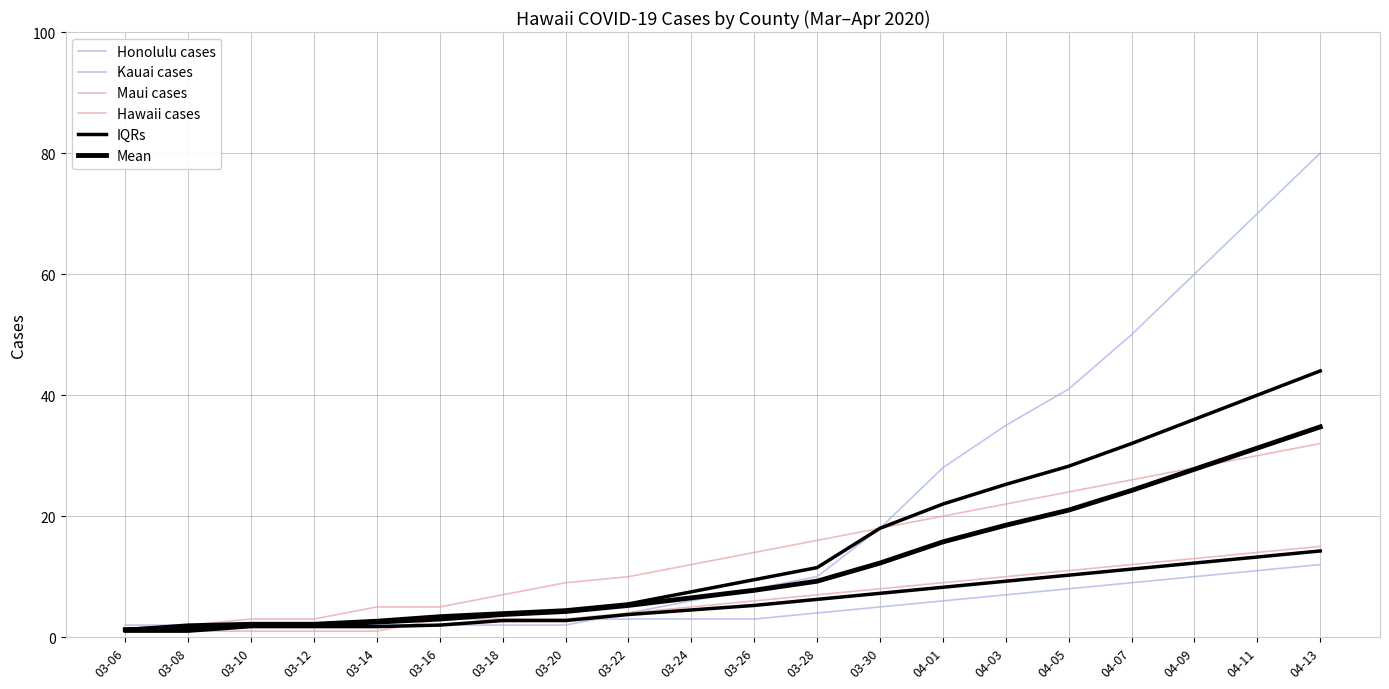

Is it true that IQRs equals 14.2 at 04-13?

True